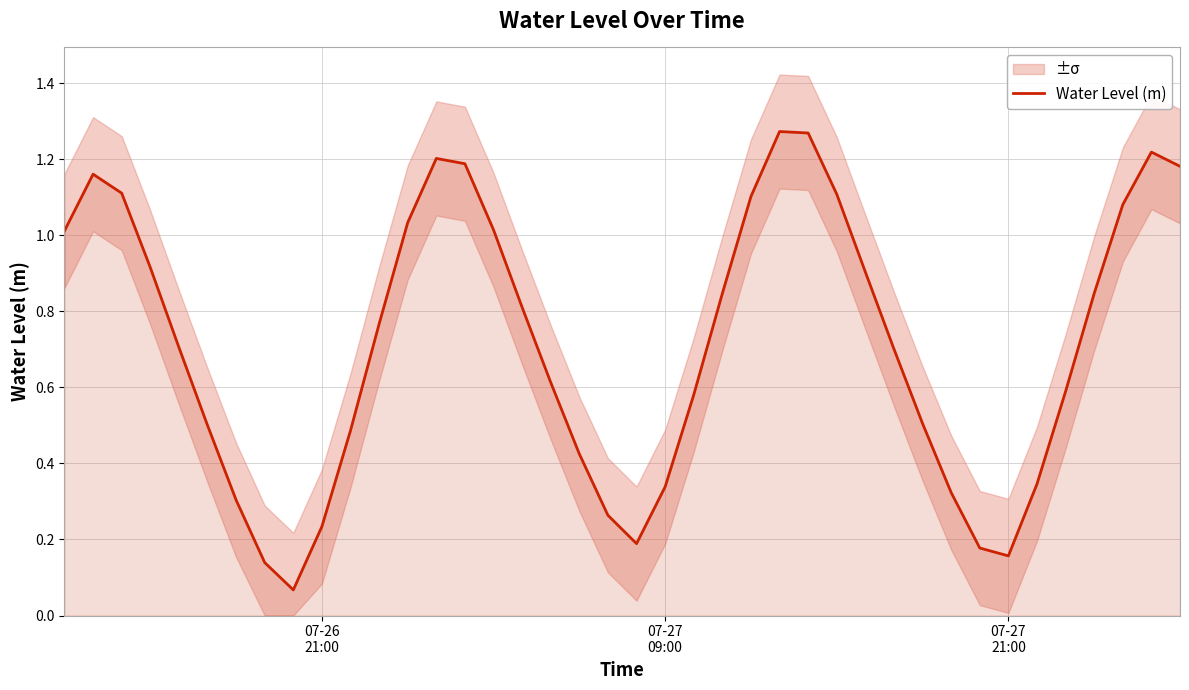

How many lines are shown in the chart?

1